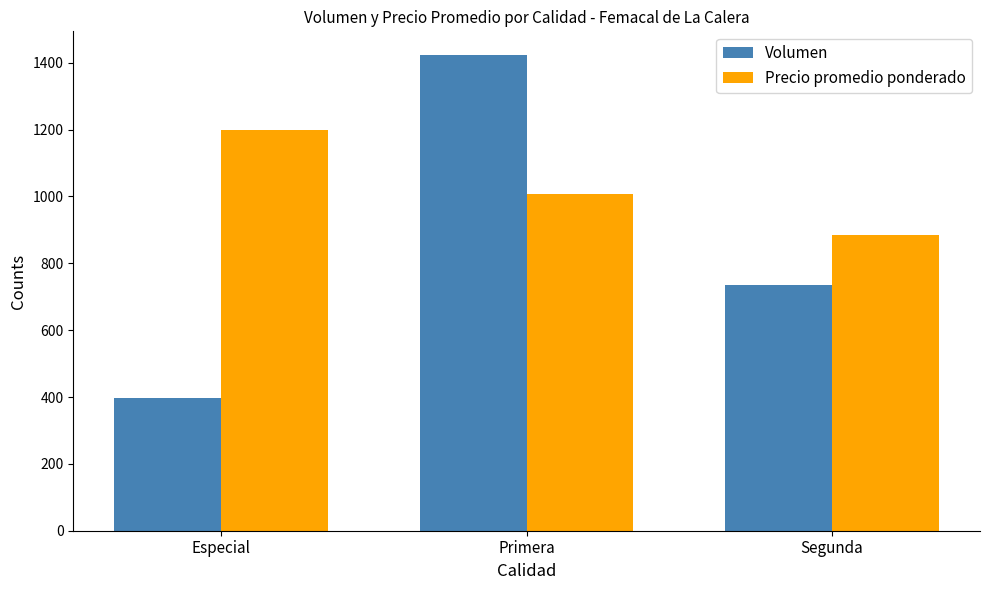

How many bars are there in total?

6